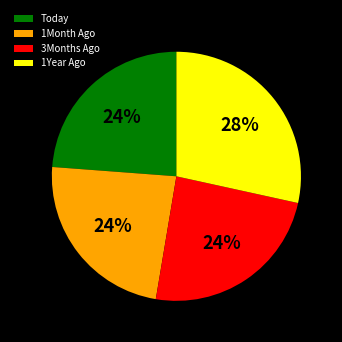

Does any single category account for the majority?

No